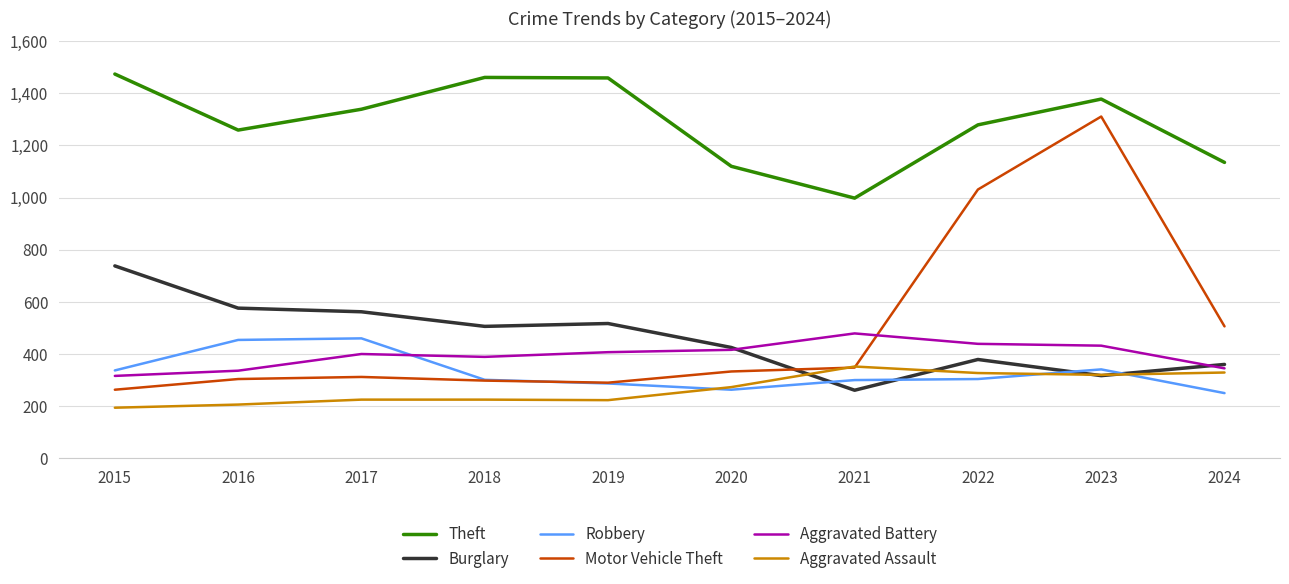

At which label does Robbery first exceed 304?

2015